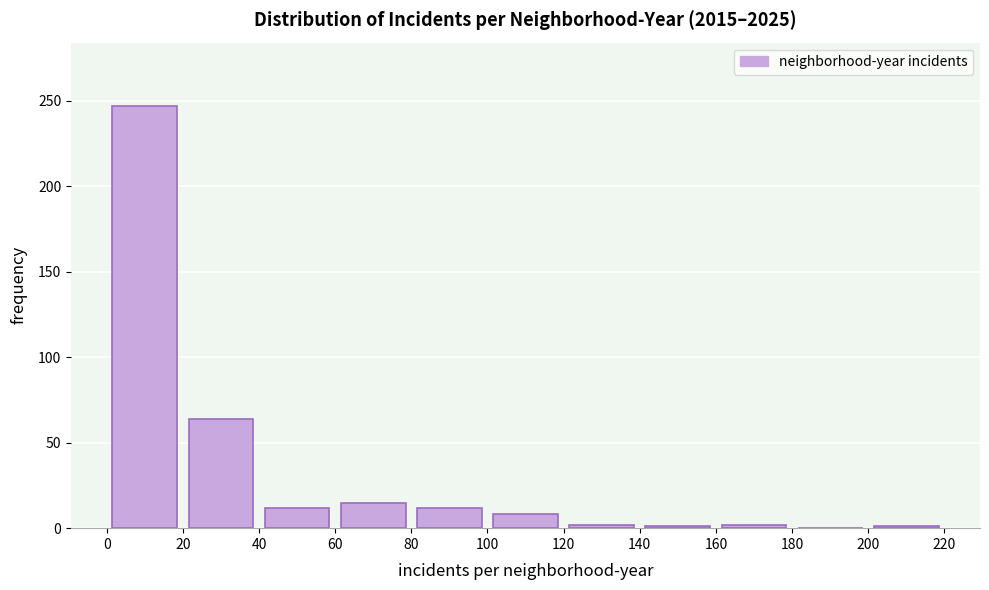

Reading left to right, list every bar in this chart as the range it spans on the x-axis followed by its height. The values are not printed on the chart, so give them approximately, as read against the axis.

0 to 20: 245
20 to 40: 65
40 to 60: 10
60 to 80: 15
80 to 100: 10
100 to 120: 10
120 to 140: under 5
140 to 160: under 5
160 to 180: under 5
180 to 200: 0
200 to 220: under 5